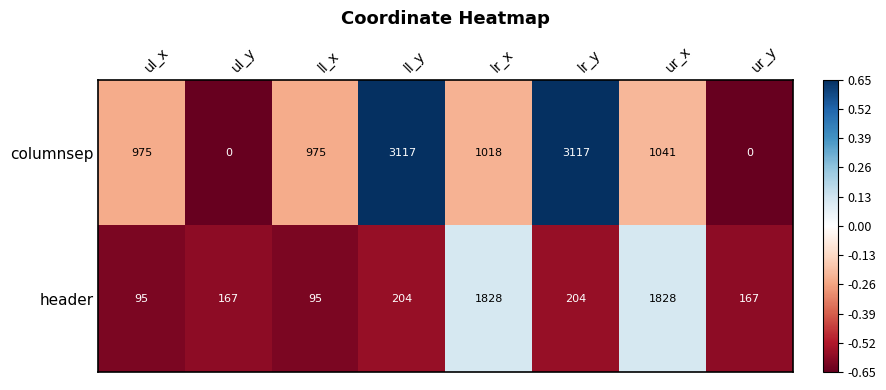

What is the sum of all header values?

4588